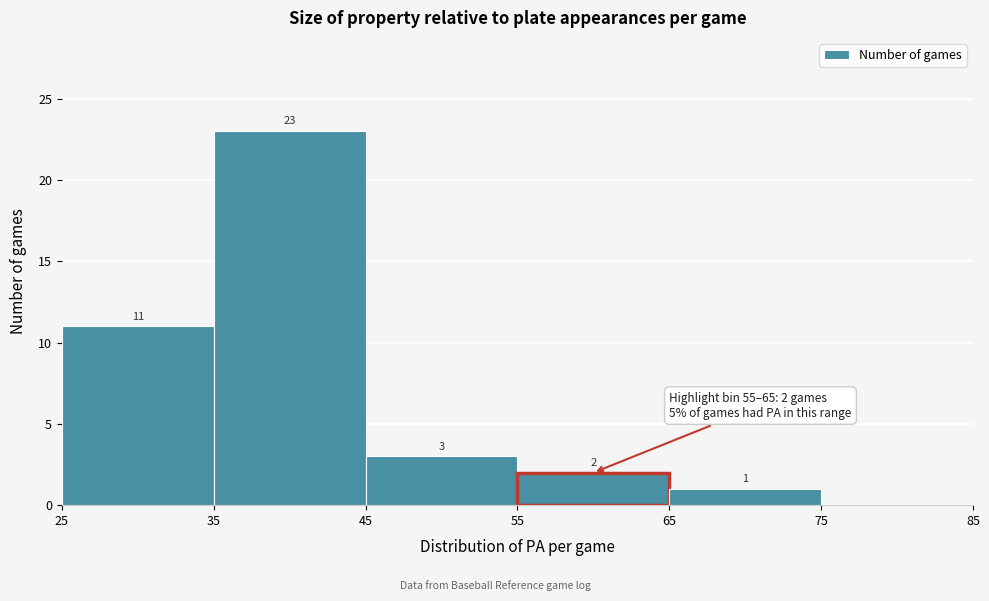

Over which range of the x-axis is the bar tallest?

35 to 45